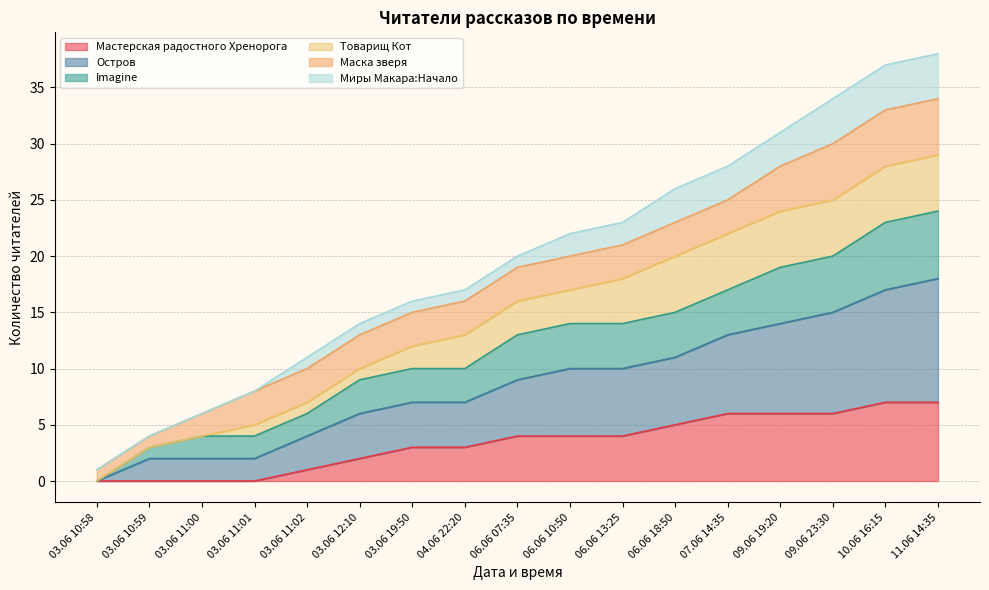

Is it true that Мастерская радостного Хренорога equals 5 at 06.06 18:50?

True